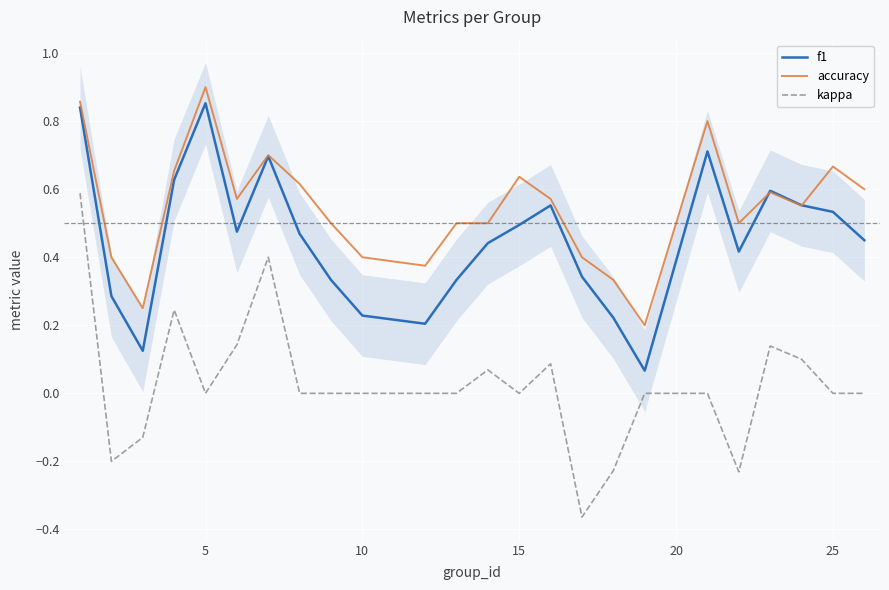

Is it true that accuracy equals 0.4 at 10?

True